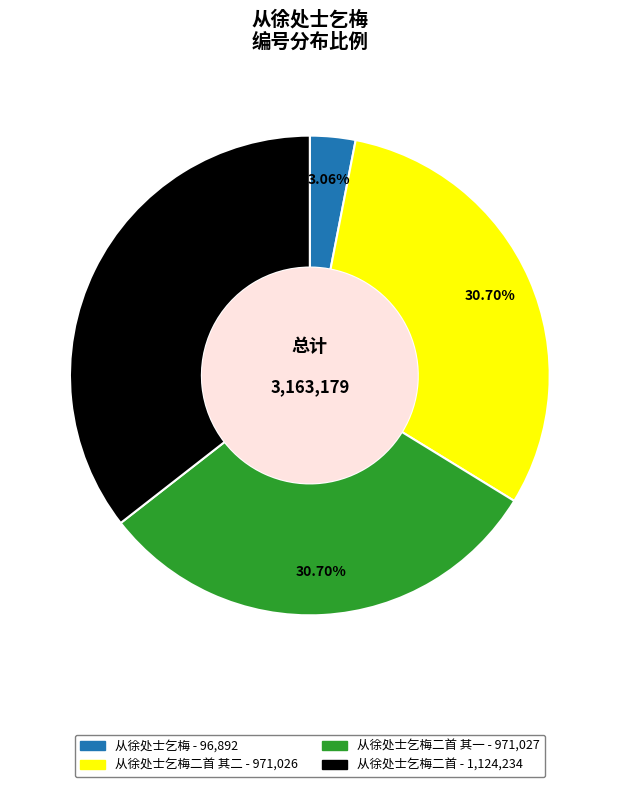

Is there any slice that represents more than half of the pie?

No